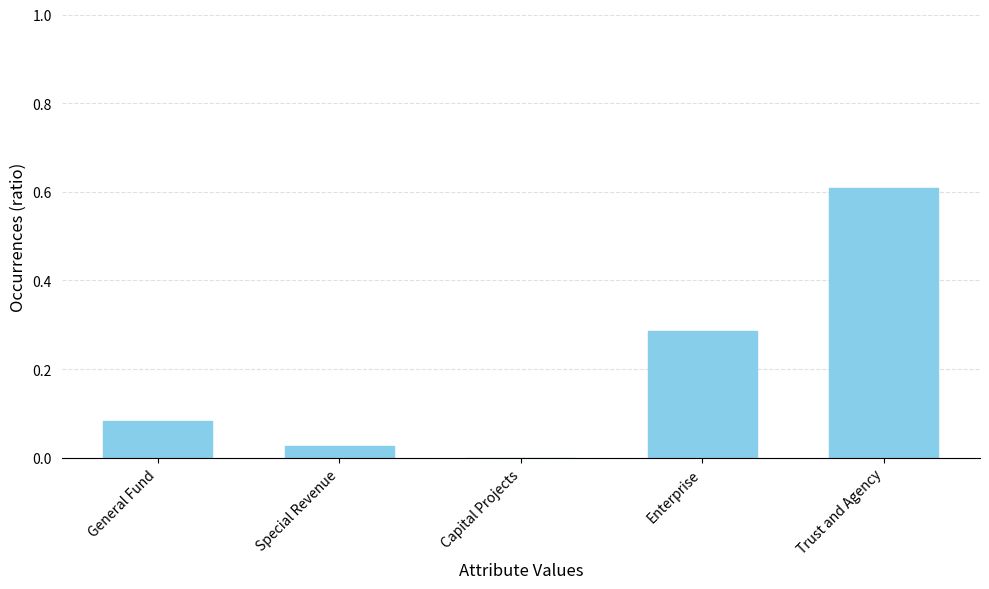

What is the approximate value at Trust and Agency?

0.6